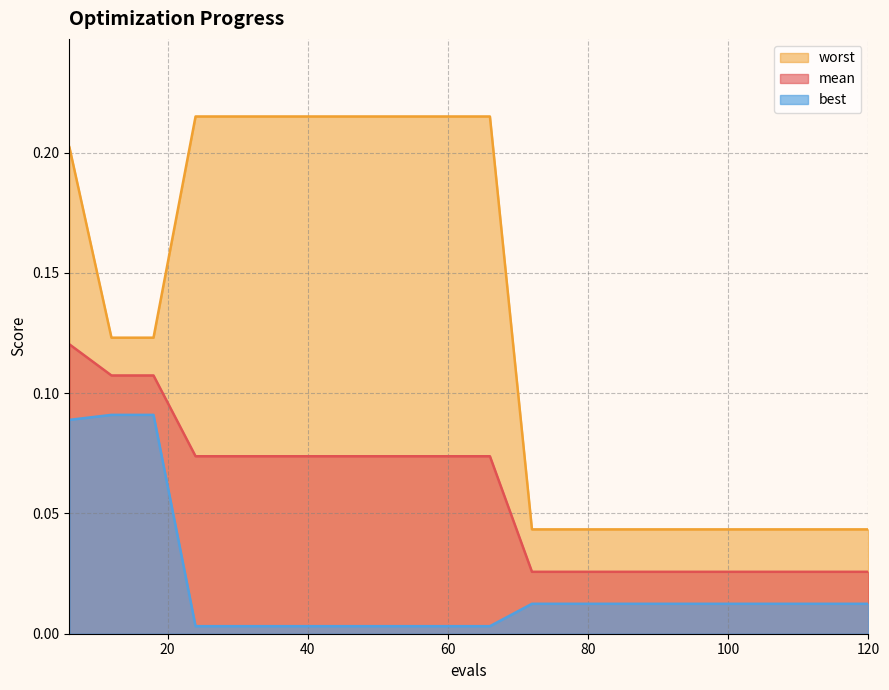

The value of worst at 48 is 0.1. True or false?

False